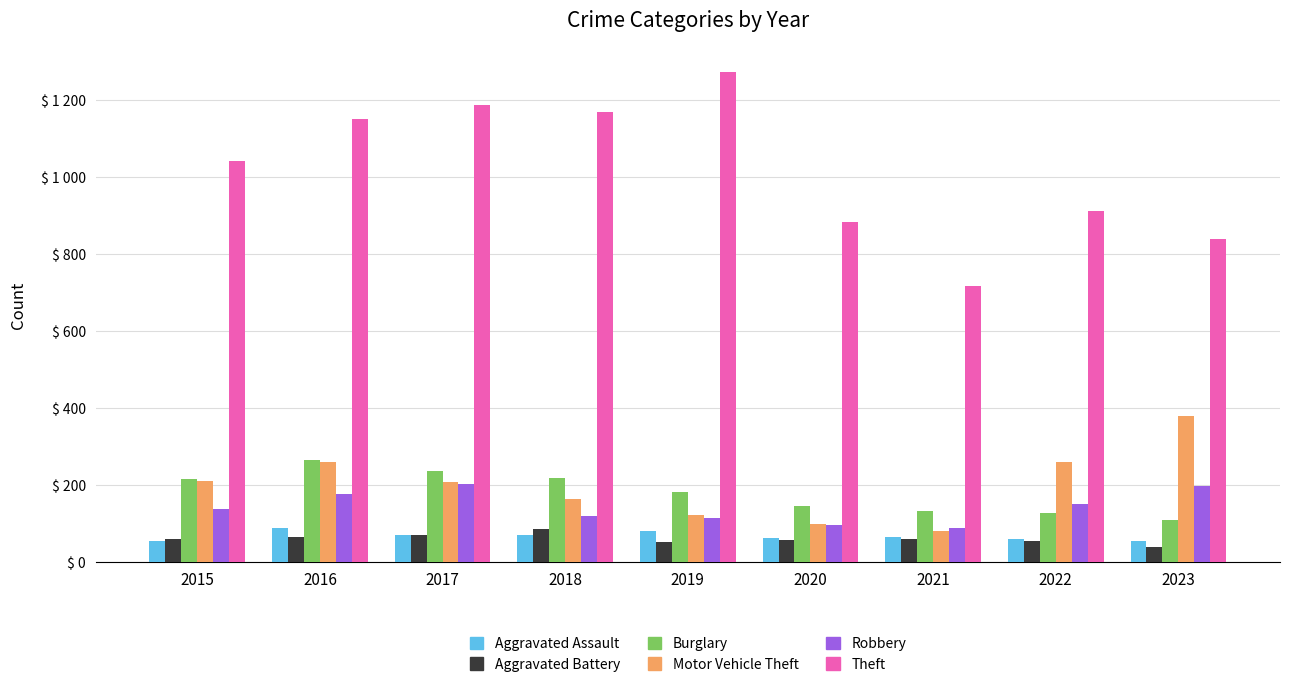

At which label does Aggravated Battery reach its peak?

2018